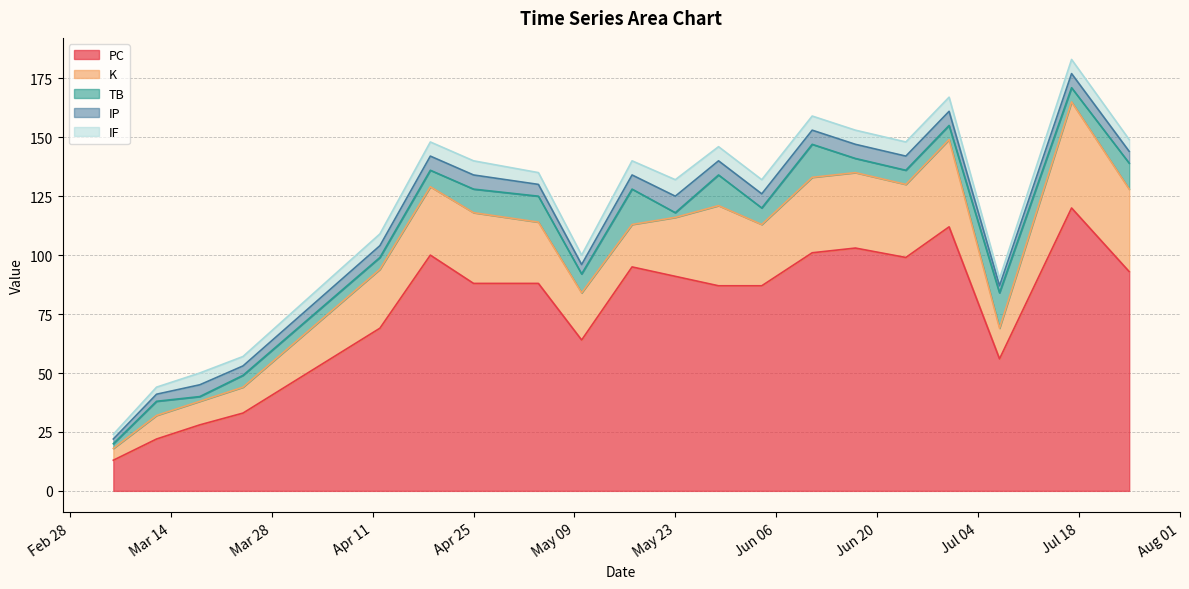

What is the label of the 13th point from the right?

2023-05-04